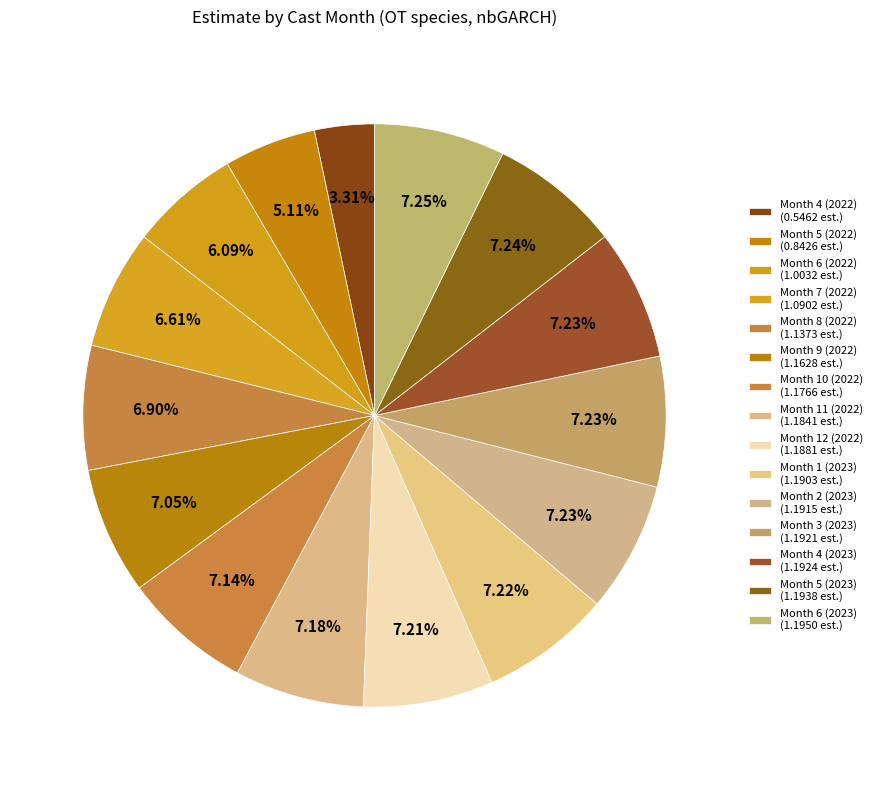

Count the number of slices in the pie.

15